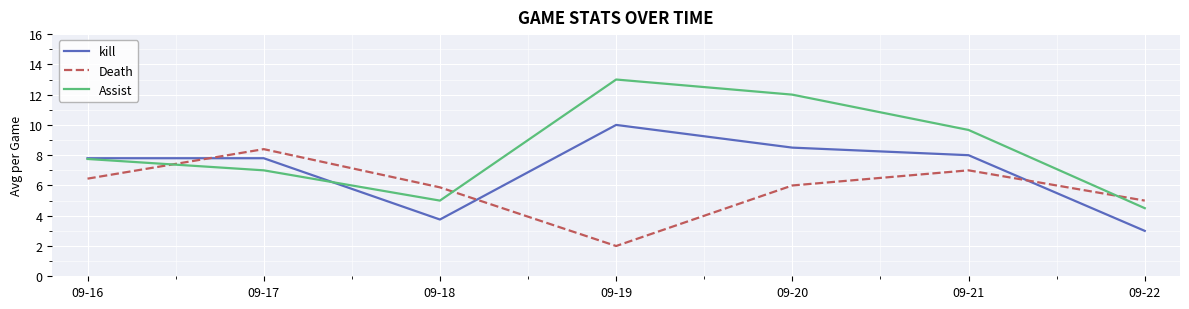

Which series has the largest total across all categories?

Assist